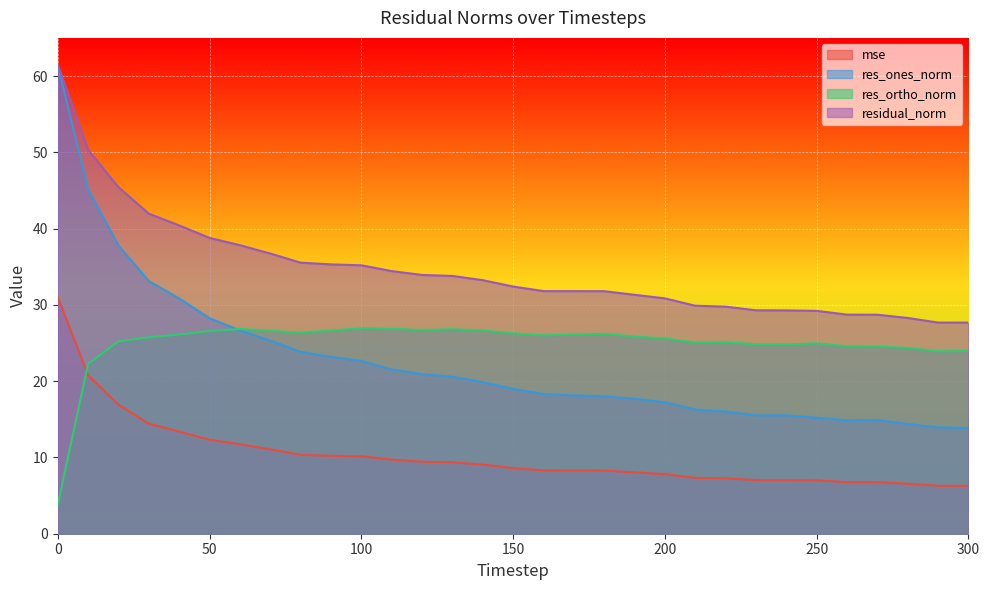

Is the value of mse at 290 greater than the value of res_ones_norm at 170?

No